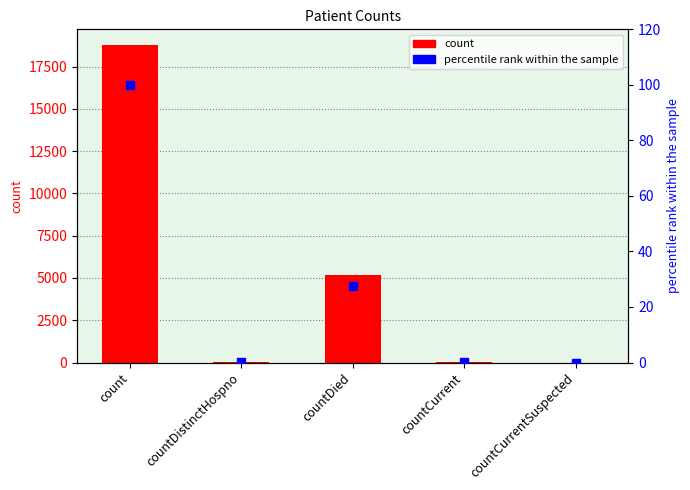

Is the value of percentile rank within the sample at count greater than the value of count at countCurrentSuspected?

Yes